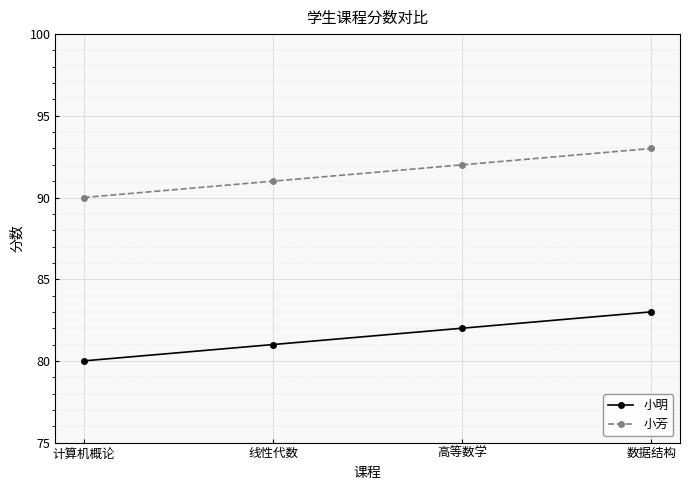

Rank the series at 高等数学 from lowest to highest value.

小明, 小芳